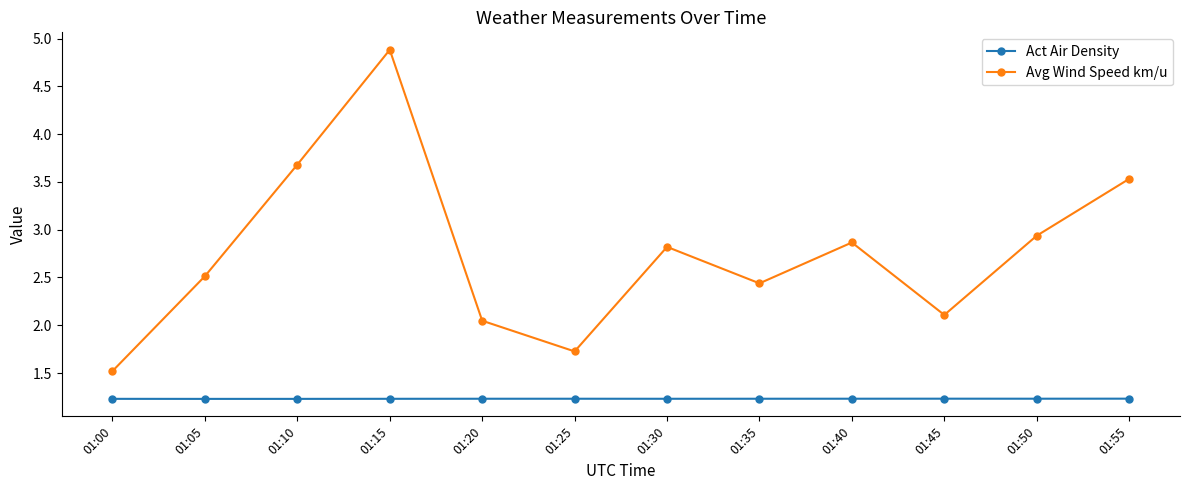

True or false: Act Air Density and Avg Wind Speed km/u intersect in this chart.

False